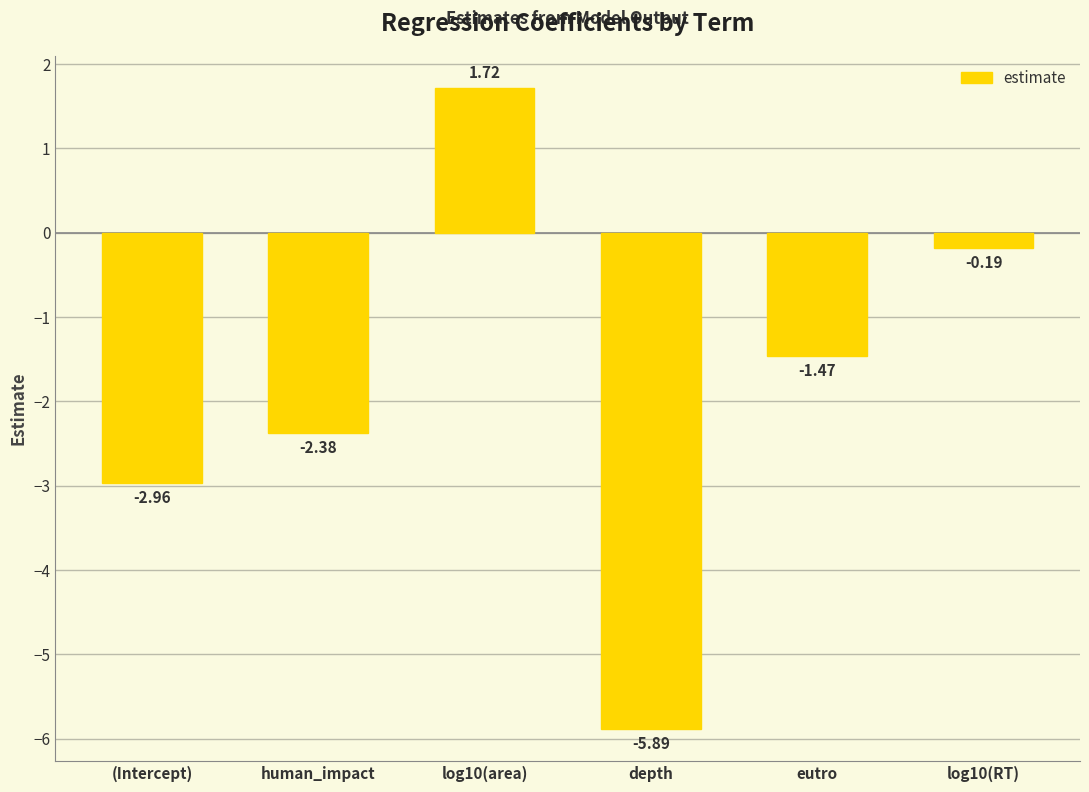

What is the average value?

-1.9